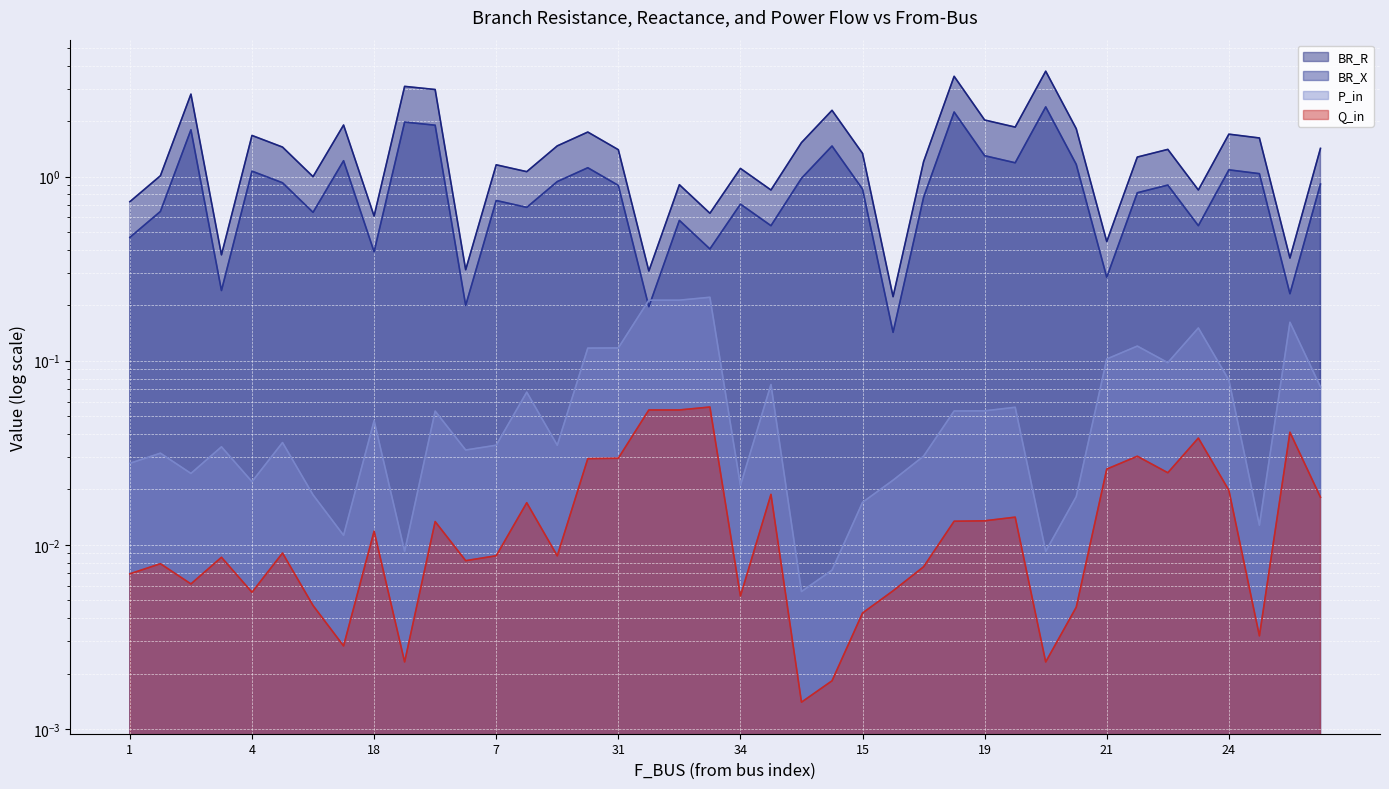

How many interior local valleys does the BR_R series have?

13